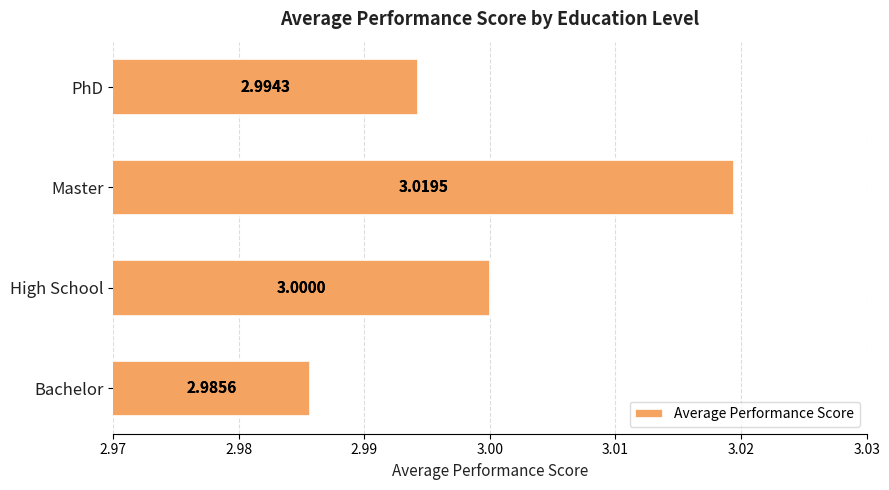

At which category does the chart reach its minimum across all series?

Bachelor